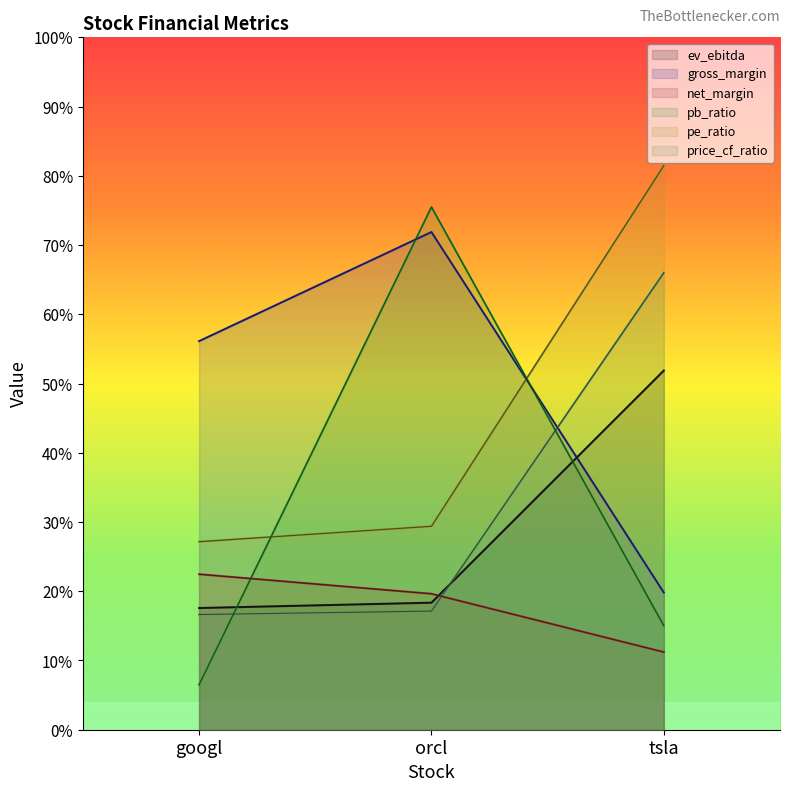

What is the sum of all pe_ratio values?

138.0